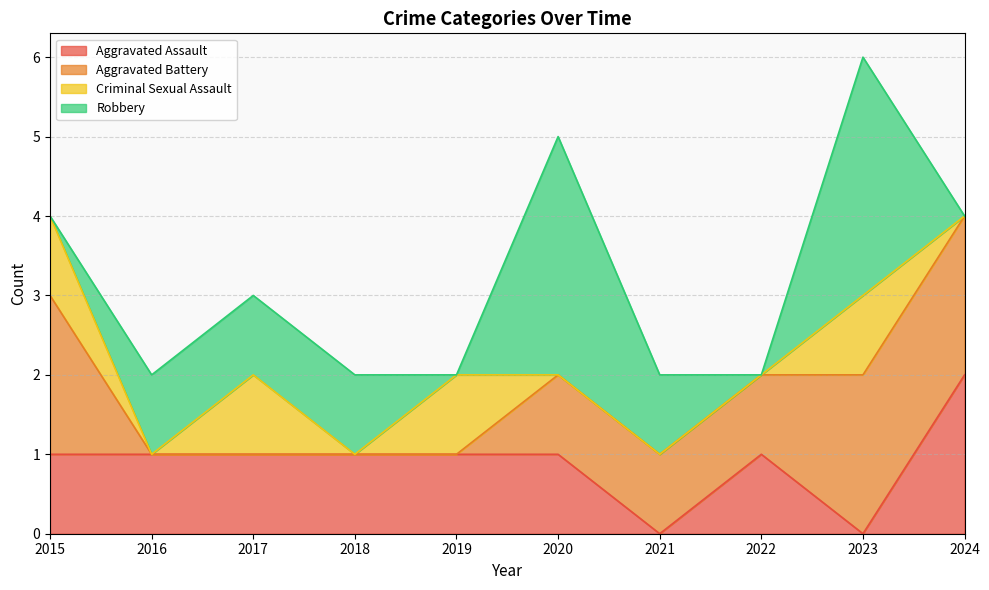

What are all the series names shown in the legend?

Aggravated Assault, Aggravated Battery, Criminal Sexual Assault, Robbery